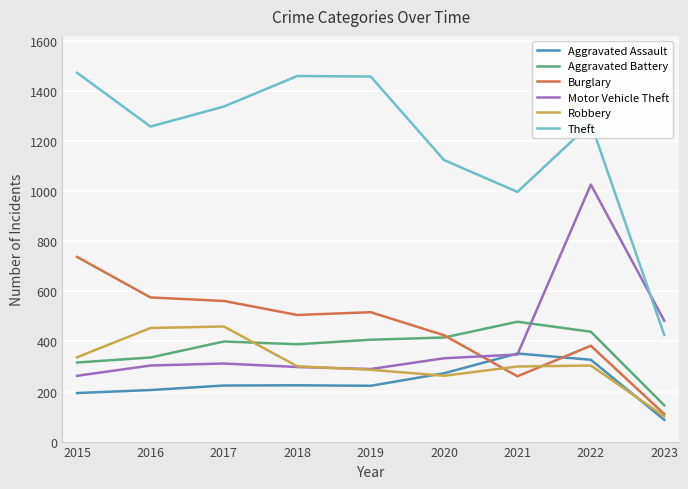

True or false: Aggravated Assault and Burglary intersect in this chart.

True